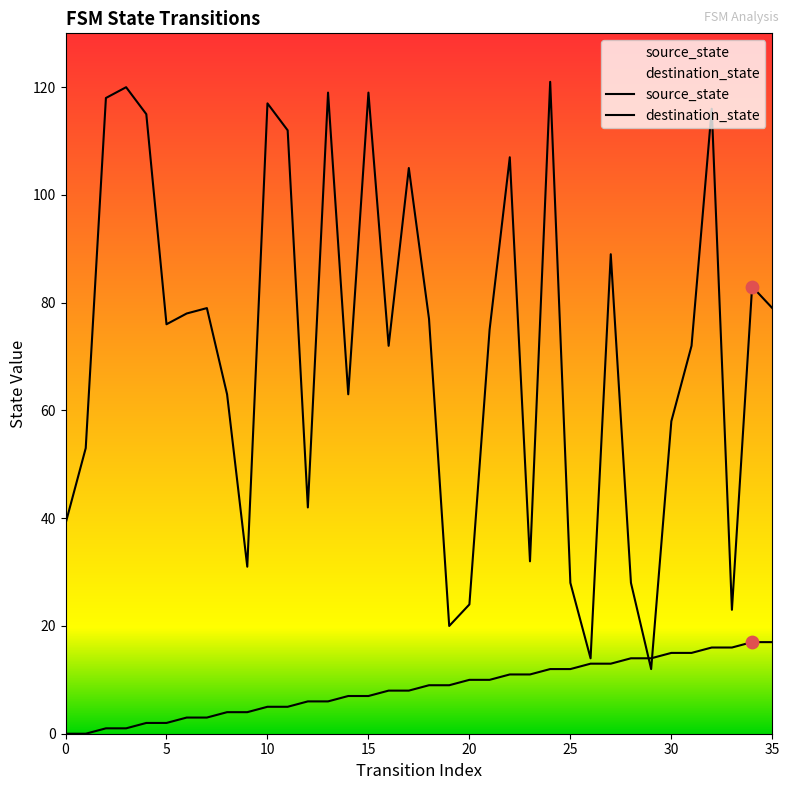

Is the value of source_state at 20 greater than the value of destination_state at 14?

No